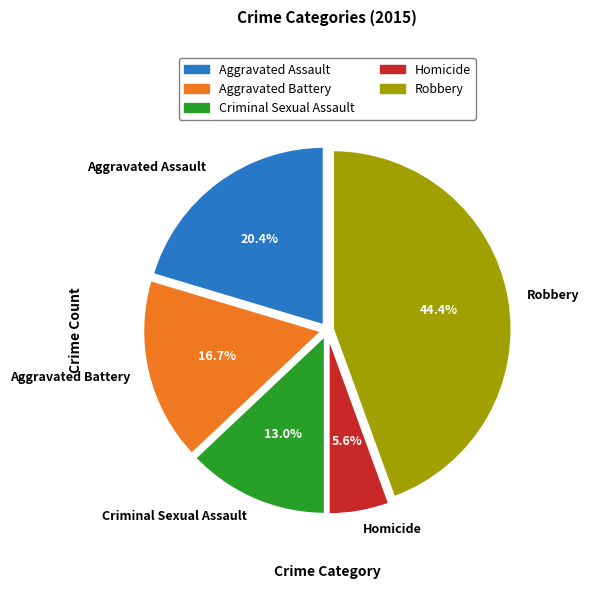

To the nearest percent, what is the combined percentage of Aggravated Battery and Aggravated Assault?

37%